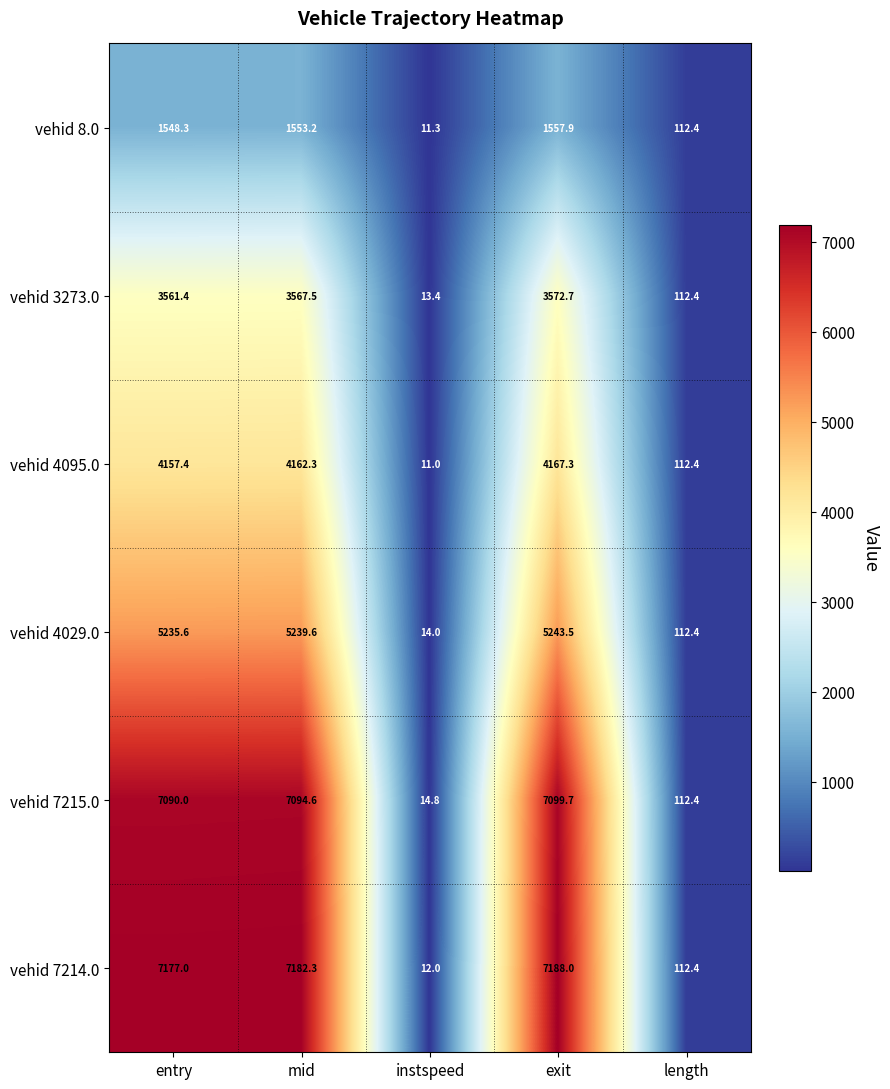

At how many categories does at least one series exceed 3772?

3